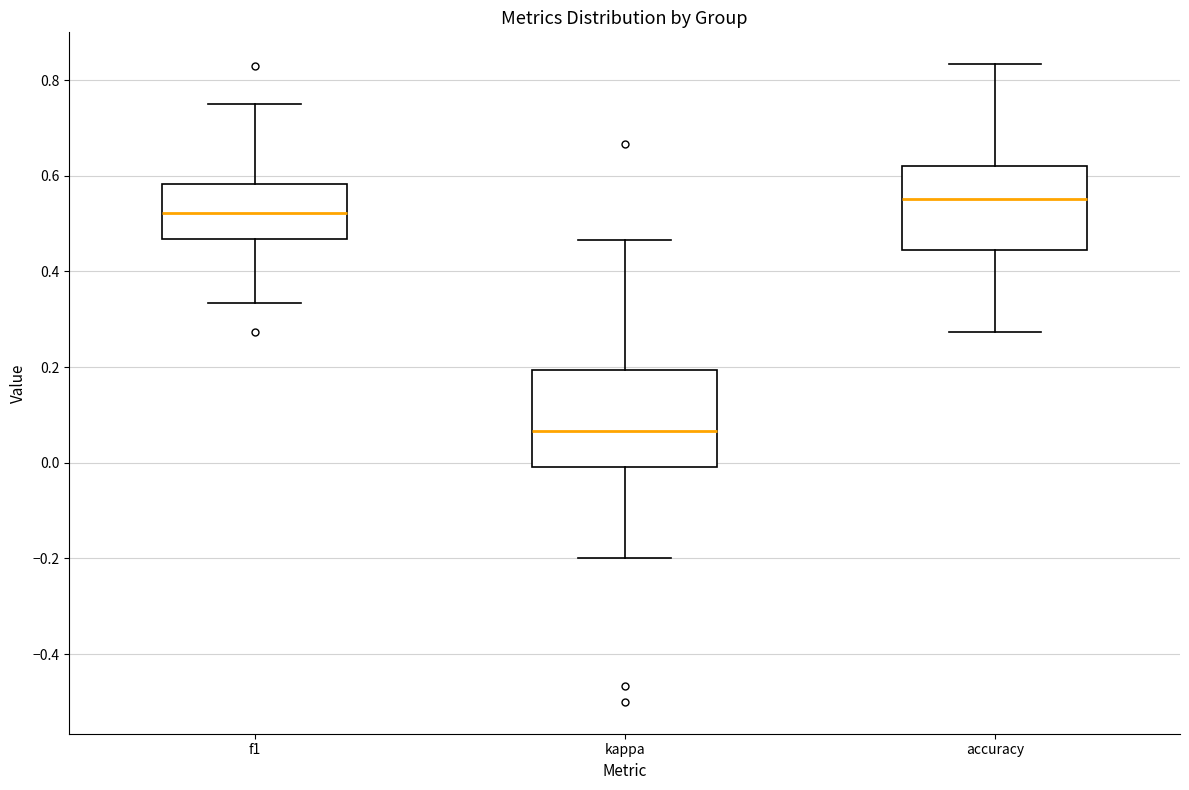

Reading left to right, transcribe this box plot: for each box, give where its median line is, the range the box spans, and where its two whiskers end, as read against the y-axis. The values are not printed on the chart, so give them approximately, as read against the axis.

f1: median 0.52, box 0.46 to 0.58, whiskers 0.34 to 0.76
kappa: median 0.06, box 0.00 to 0.20, whiskers -0.20 to 0.46
accuracy: median 0.56, box 0.44 to 0.62, whiskers 0.28 to 0.84